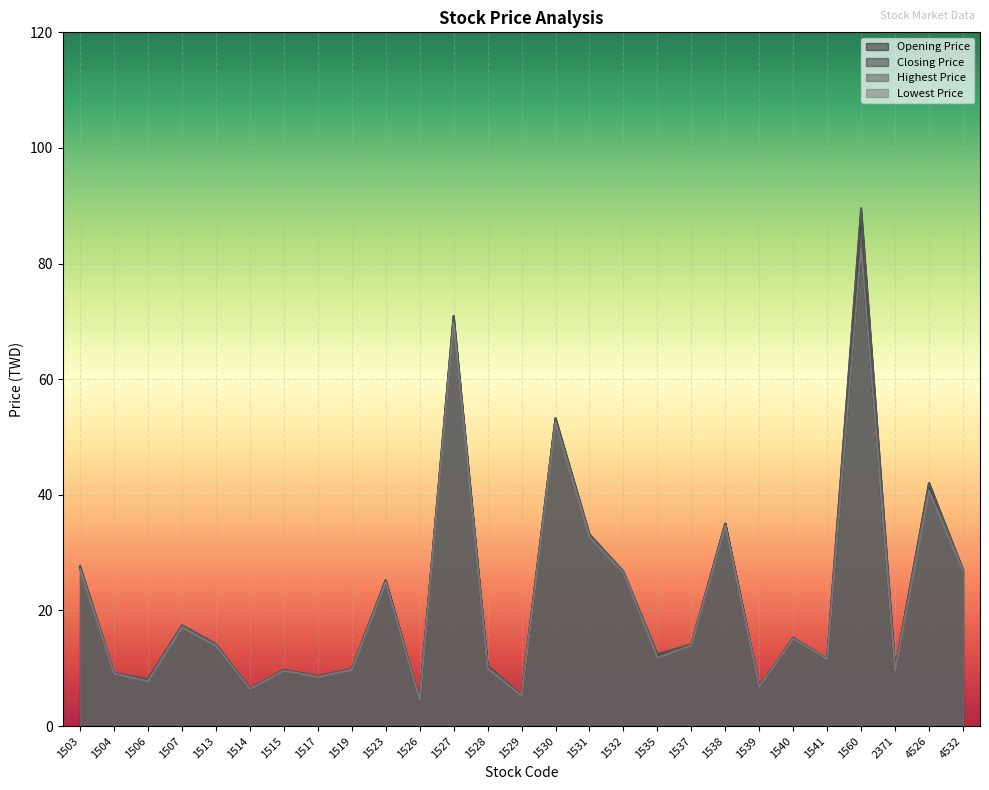

How many lines are shown in the chart?

4